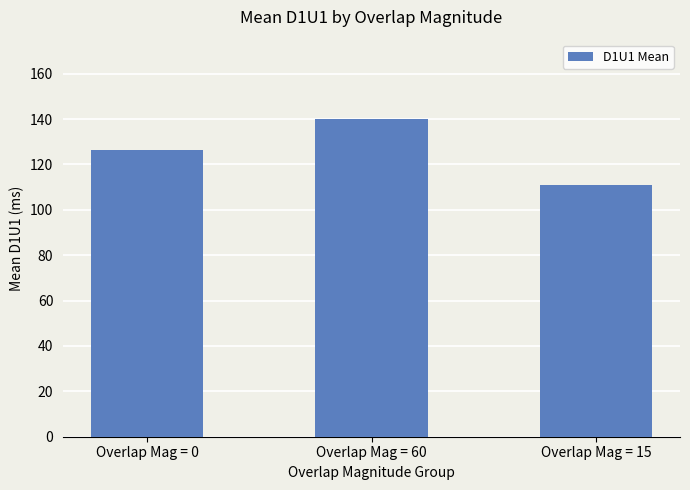

What is the difference between the maximum and minimum values?

29.0